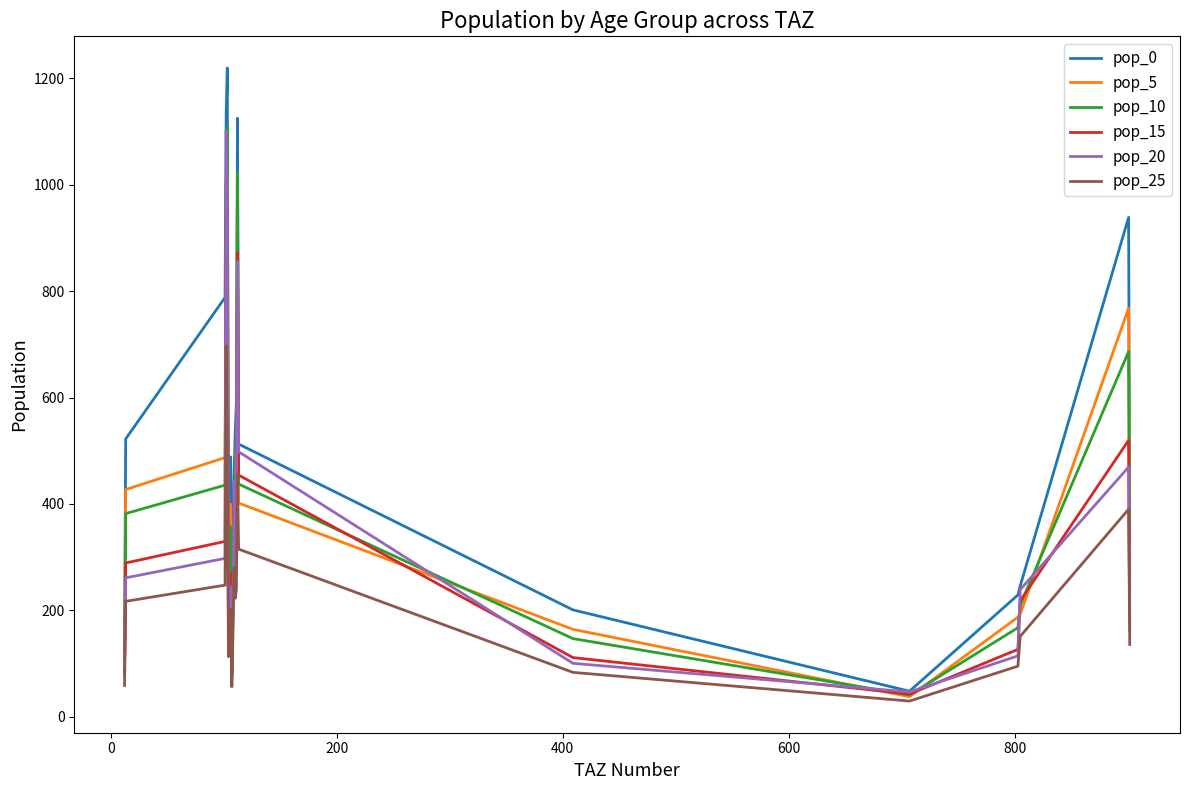

What is the lowest value of the pop_5 series?

37.7